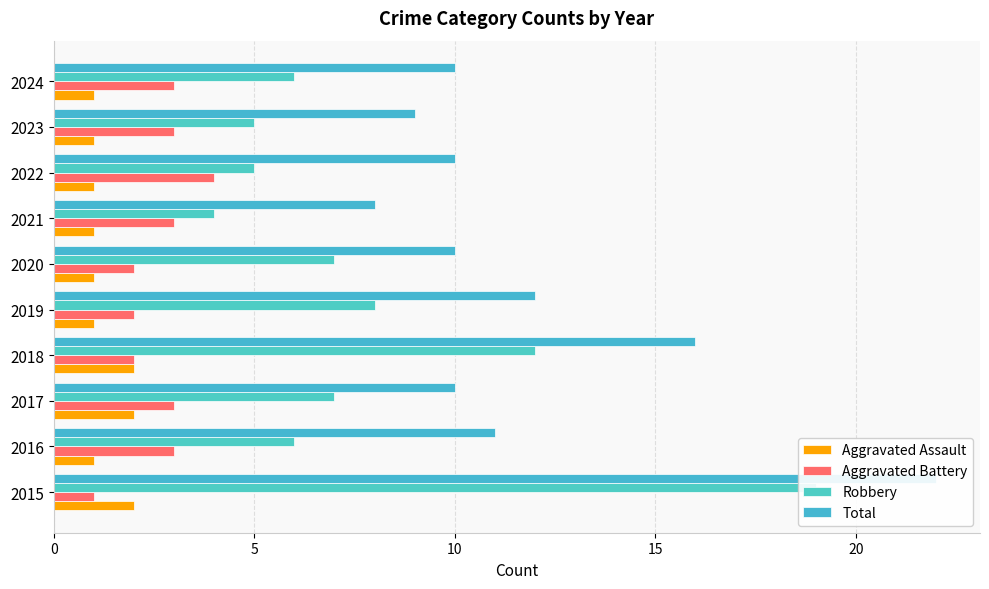

What is the maximum value for Aggravated Battery?

4